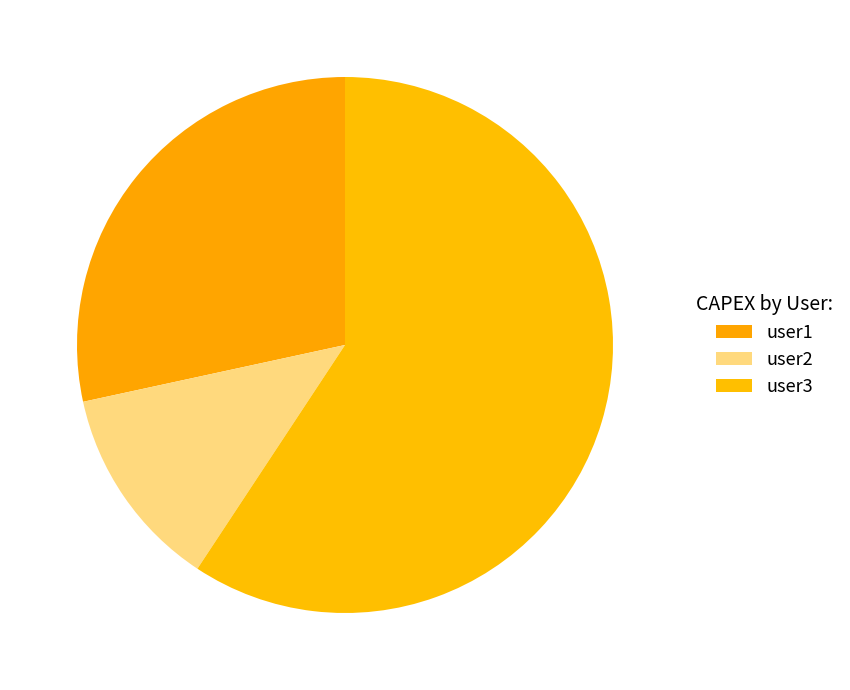

Does any single category account for the majority?

Yes